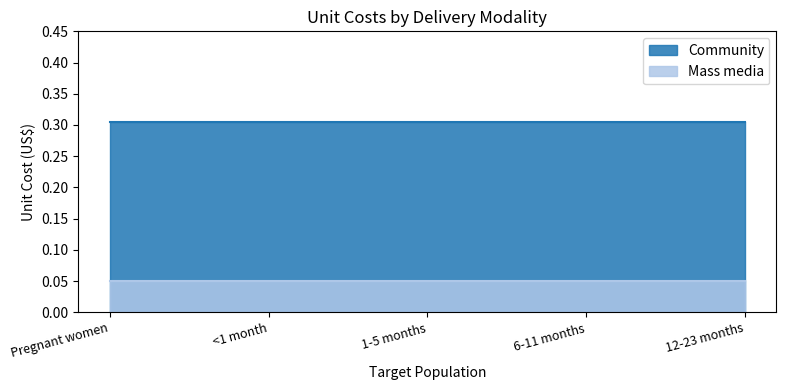

Is it true that Community equals 0.4 at Pregnant women?

False